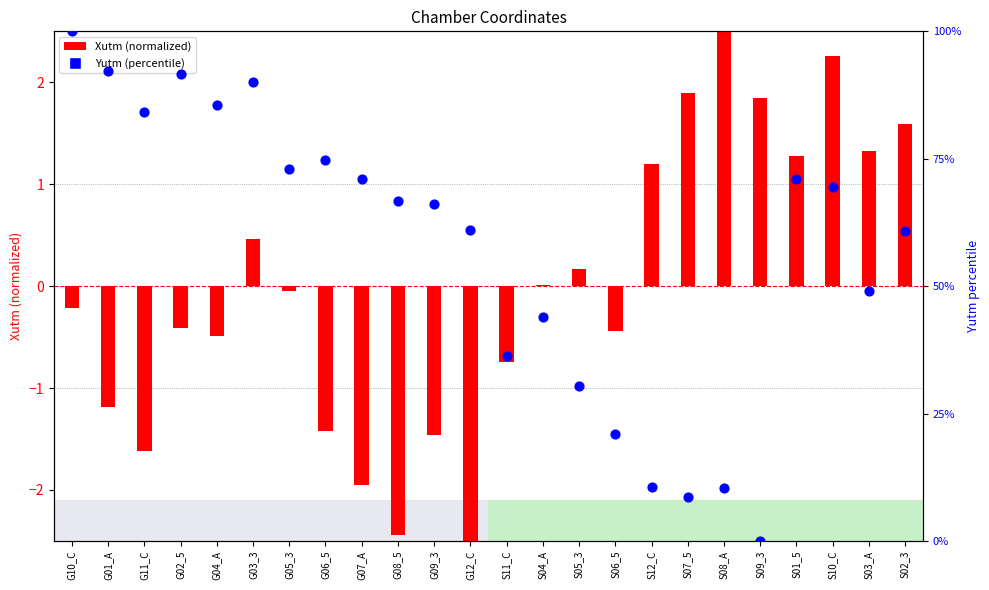

Which series reaches the minimum Y coordinate?

Xutm (normalized)